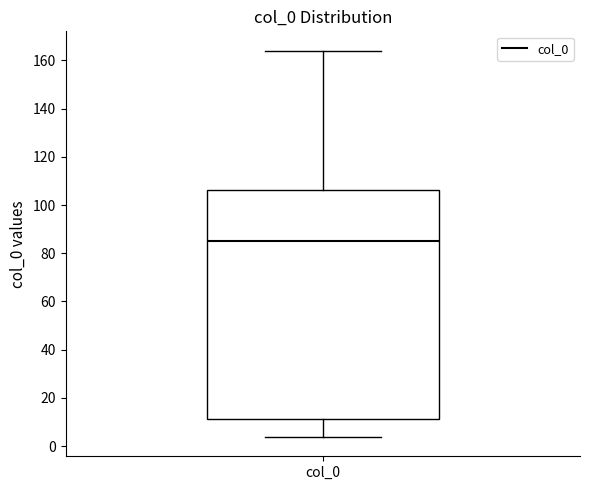

Transcribe this box plot: give where the median line is, the range the box spans, and where the two whiskers end, as read against the y-axis. The values are not printed on the chart, so give them approximately, as read against the axis.

median 86, box 12 to 106, whiskers 4 to 164